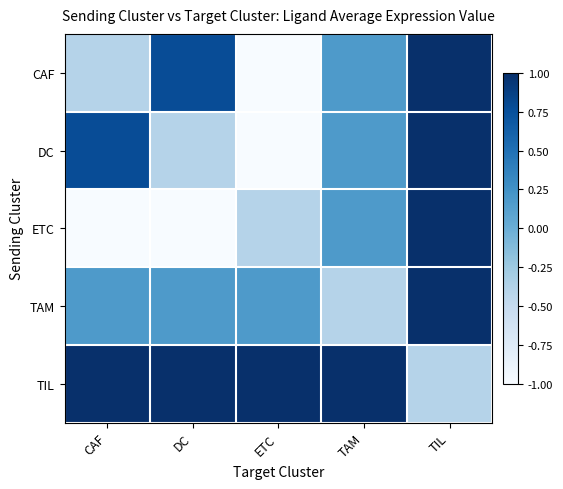

Which has a higher value, DC or TIL?

TIL